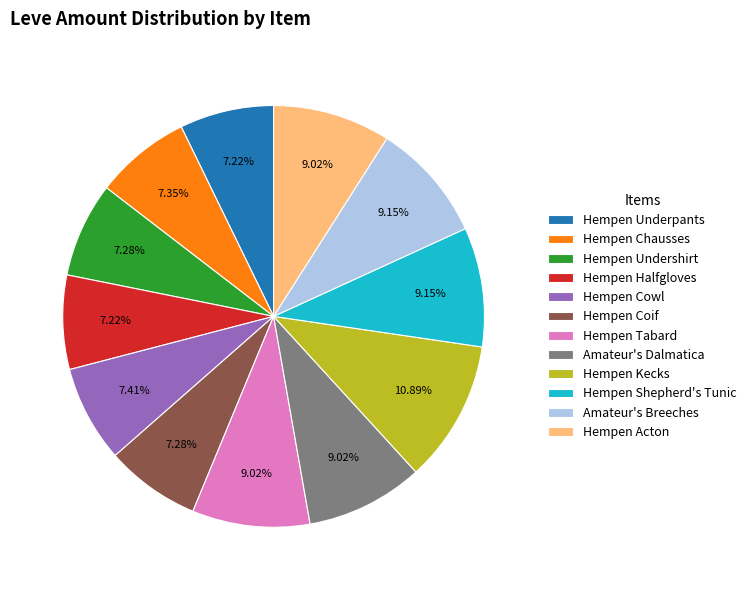

What percentage is the Hempen Halfgloves slice, to the nearest percent?

7%